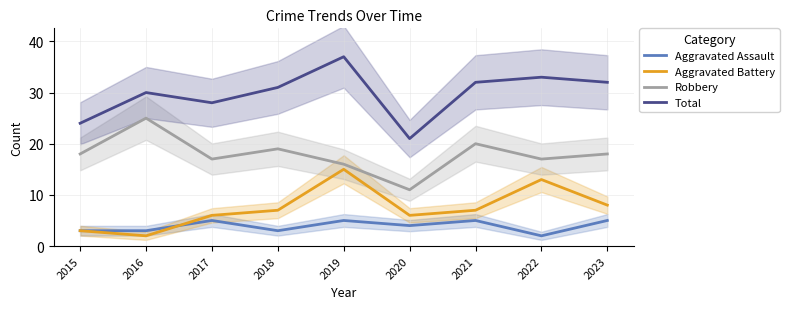

In Total, how many points are higher than both neighbors (excluding endpoints)?

3